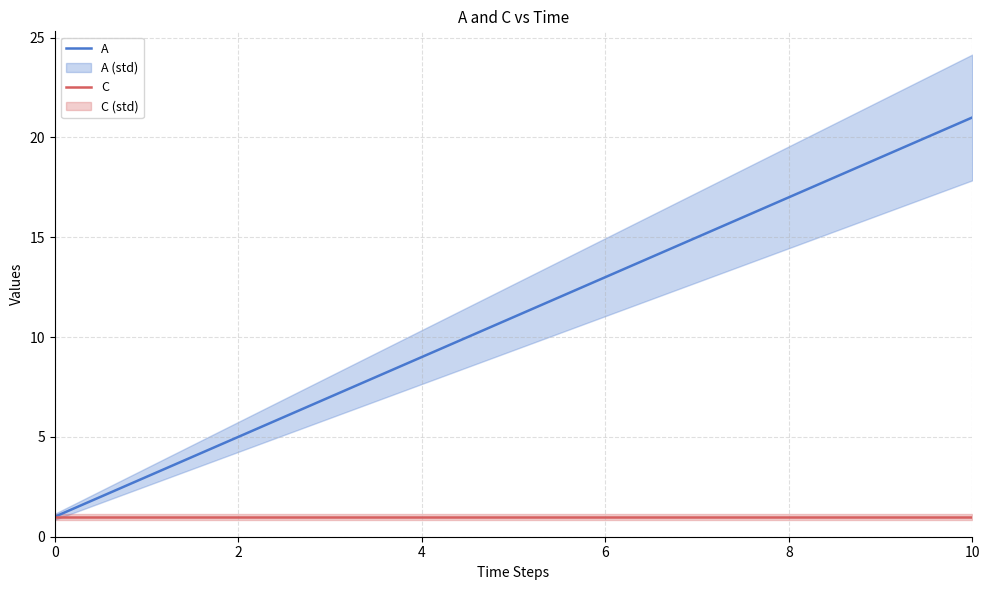

True or false: C has a value of 1 at 4.

True